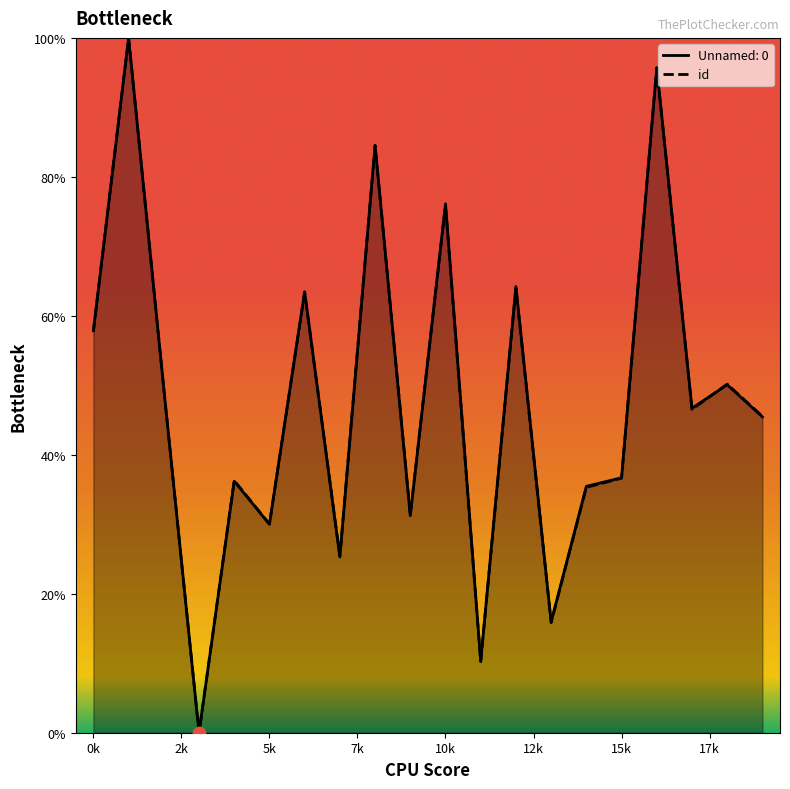

Which series contains the highest Y value?

Unnamed: 0